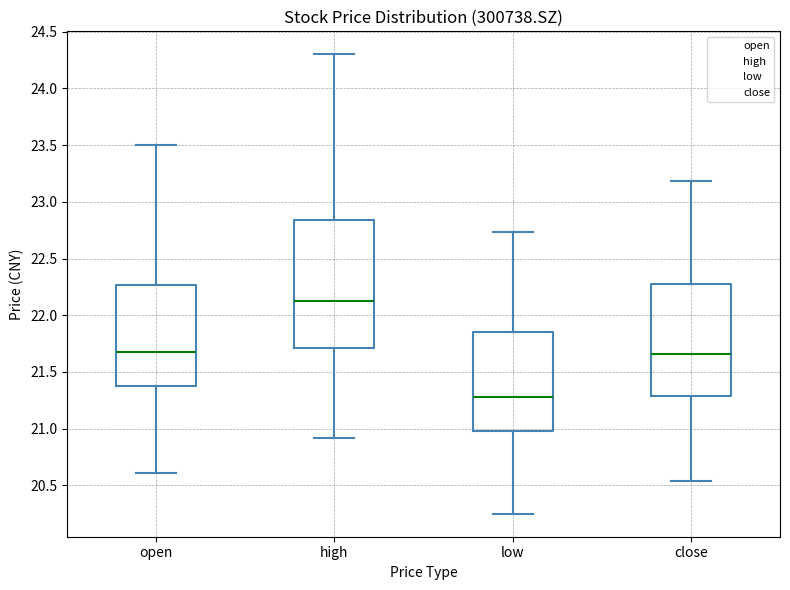

Reading left to right, transcribe this box plot: for each box, give where its median line is, the range the box spans, and where its two whiskers end, as read against the y-axis. The values are not printed on the chart, so give them approximately, as read against the axis.

open: median 21.70, box 21.40 to 22.25, whiskers 20.60 to 23.50
high: median 22.15, box 21.70 to 22.85, whiskers 20.90 to 24.30
low: median 21.30, box 21.00 to 21.85, whiskers 20.25 to 22.75
close: median 21.65, box 21.30 to 22.25, whiskers 20.55 to 23.20